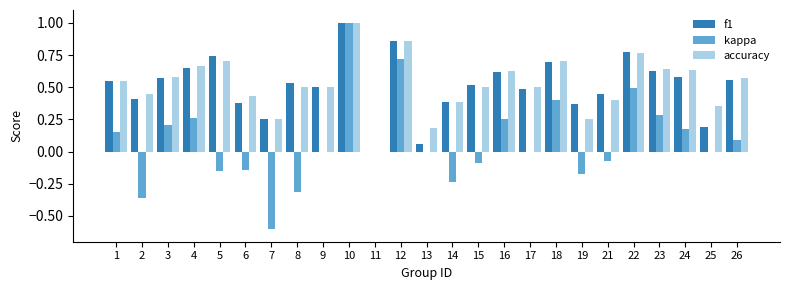

True or false: kappa has a value of 0.5 at 22.

True